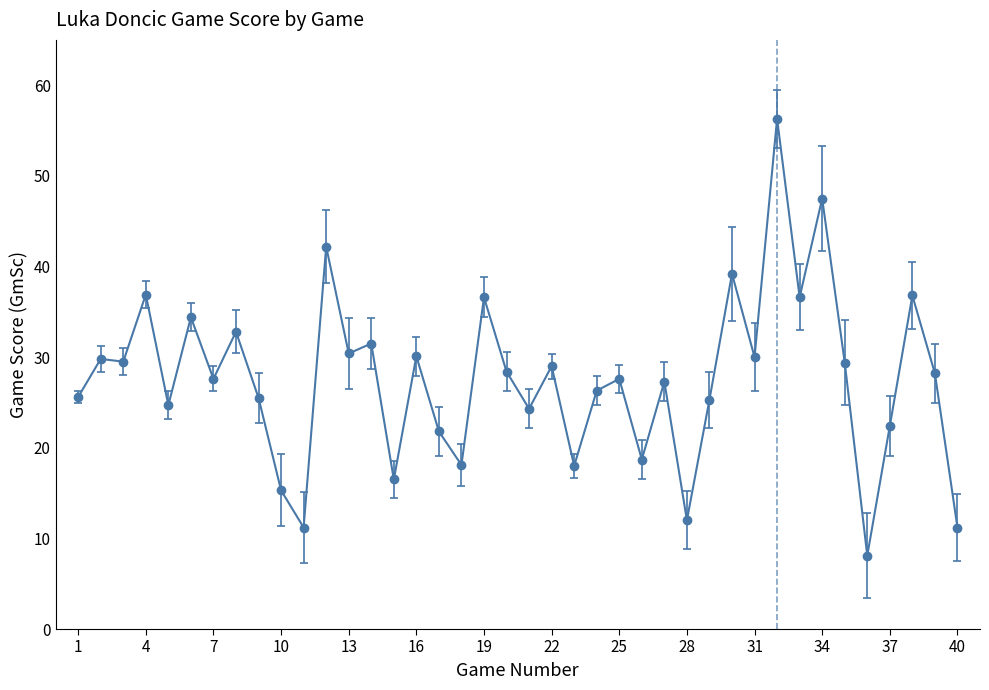

True or false: there are more than 1 points higher than both neighbors.

True